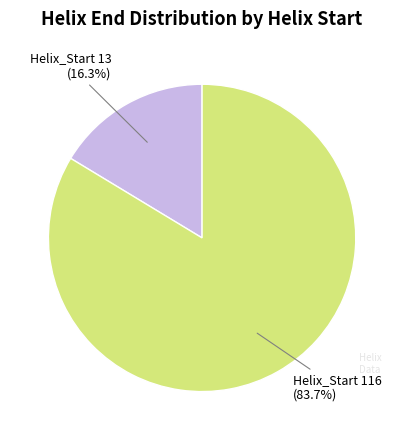

How many segments does this pie chart have?

2